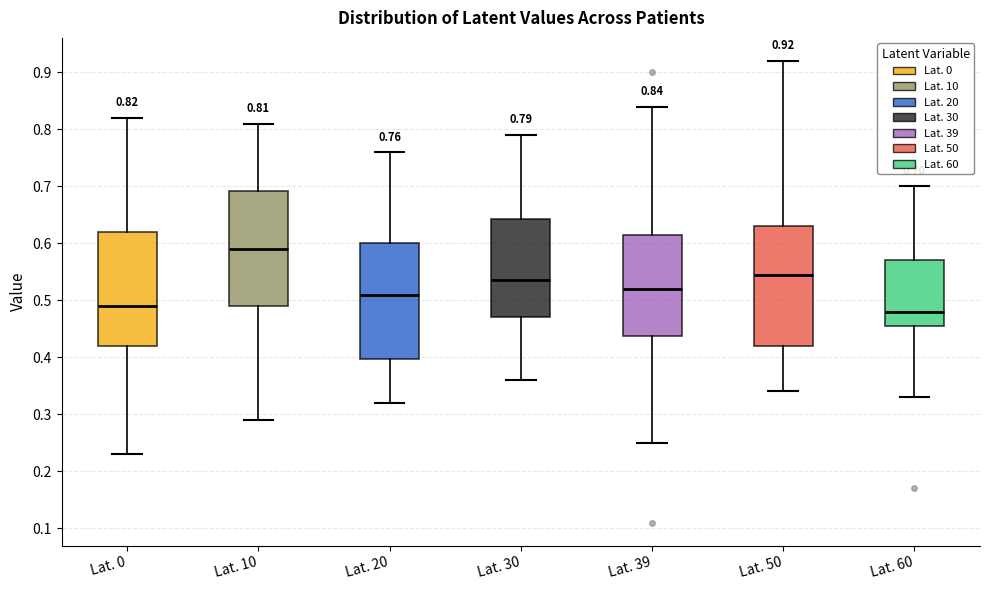

Which box's median line is the lowest?

Lat. 60